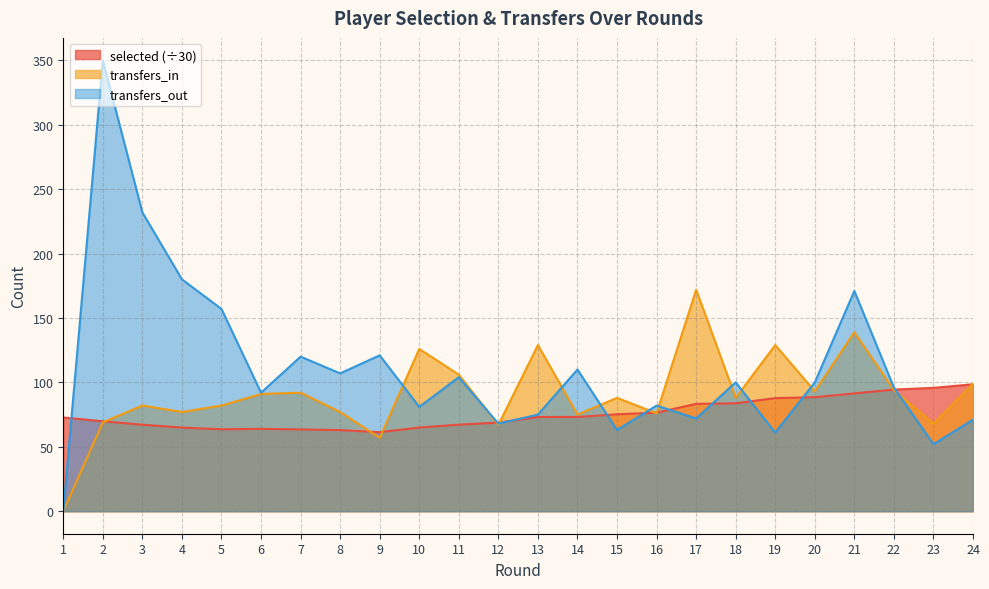

Which series has the largest total across all categories?

transfers_out